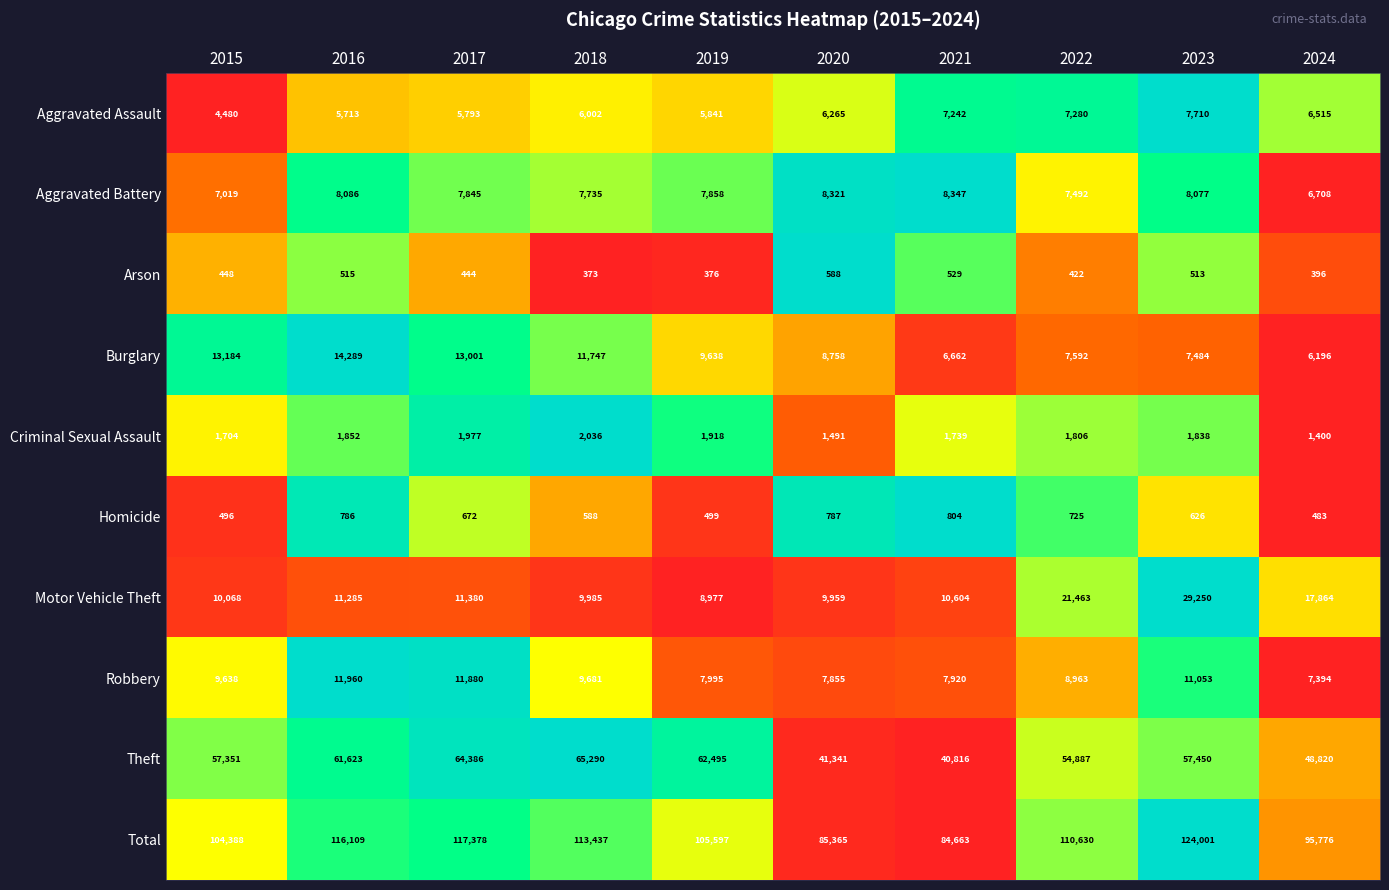

True or false: Criminal Sexual Assault has a value of 1806 at 2022.

True